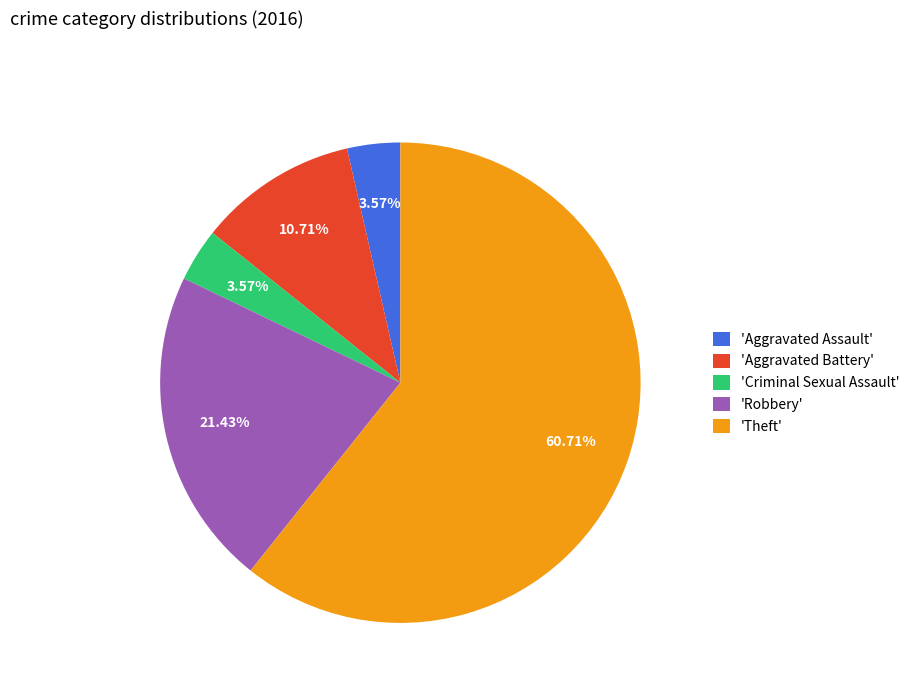

Which has a higher value, 'Theft' or 'Aggravated Battery'?

'Theft'